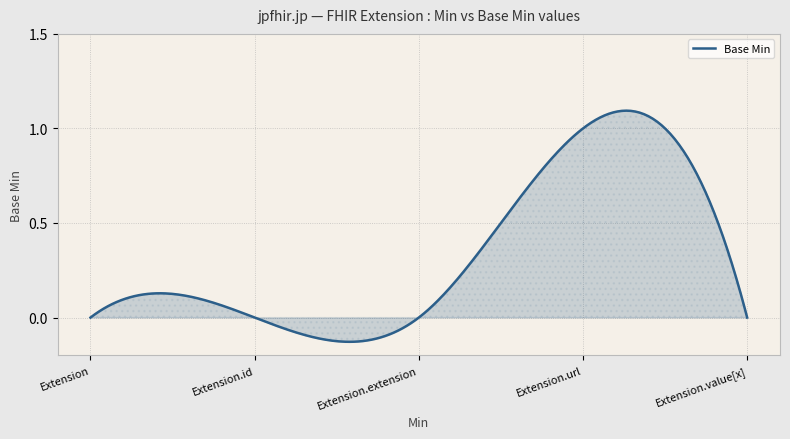

How many series are shown in this chart?

1